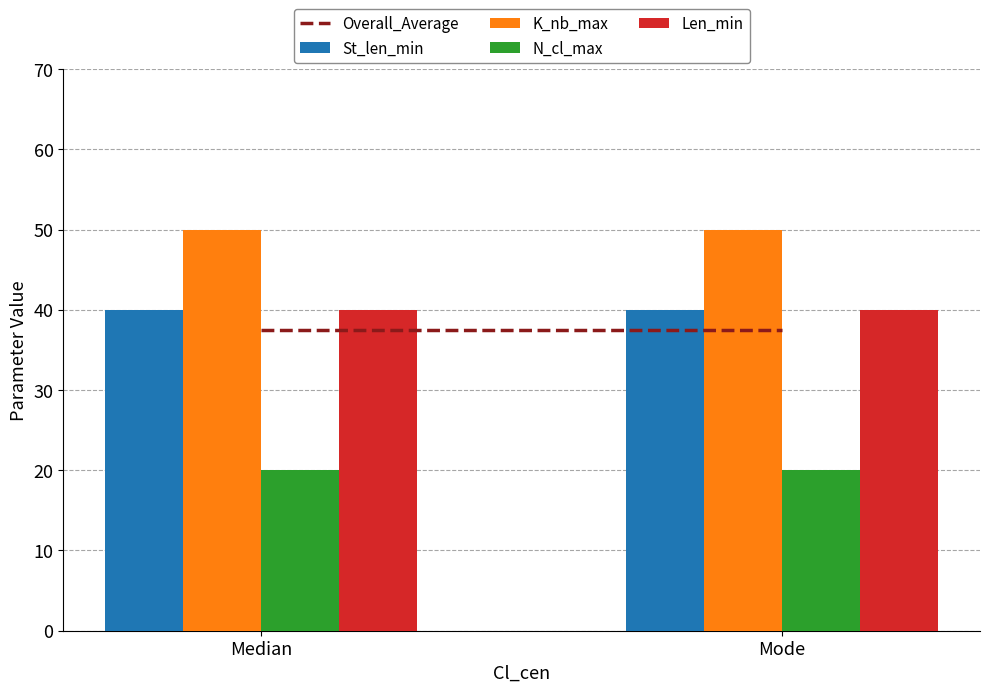

Is it true that Len_min equals 25.4 at Median?

False